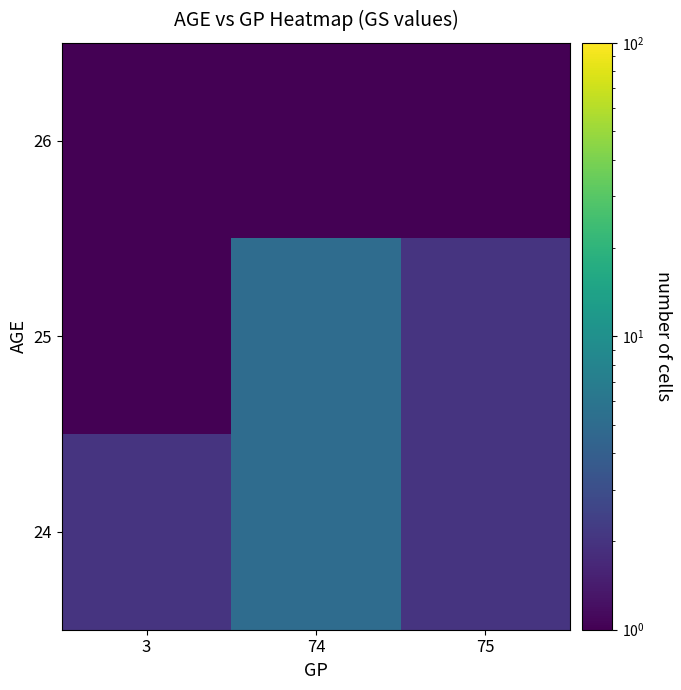

The value of 25 at 75 is 2.0. True or false?

True